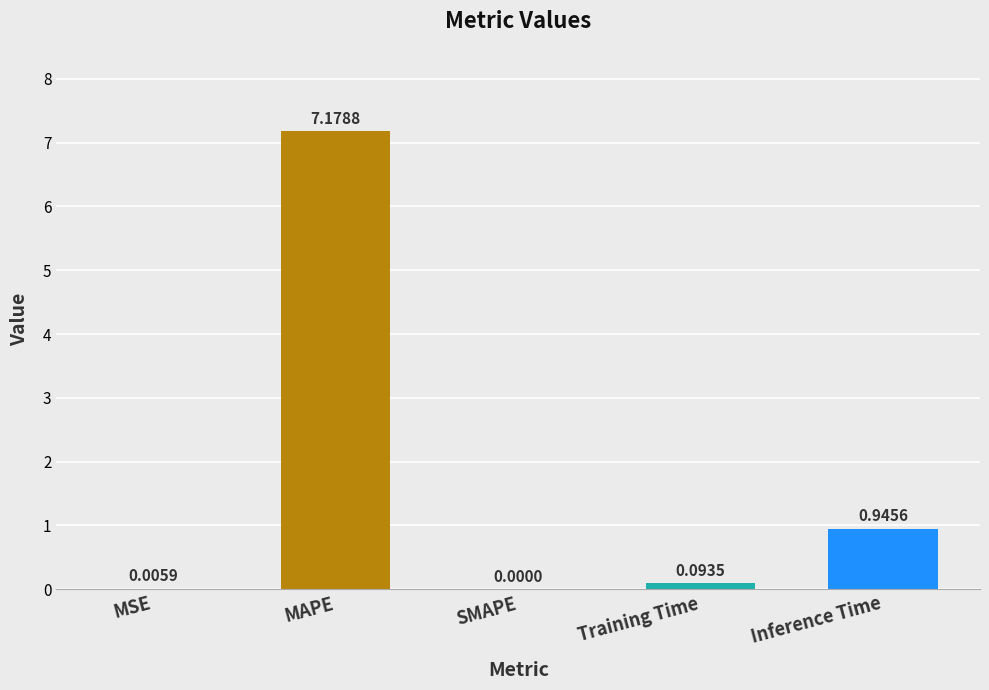

What is the maximum value shown in the chart?

7.2